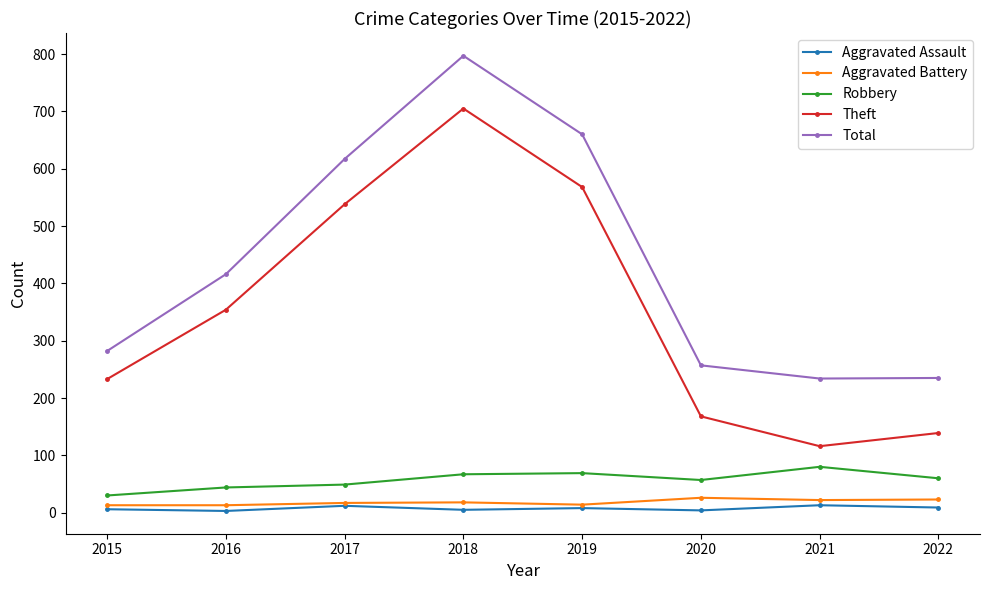

The value of Theft at 2021 is 31. True or false?

False